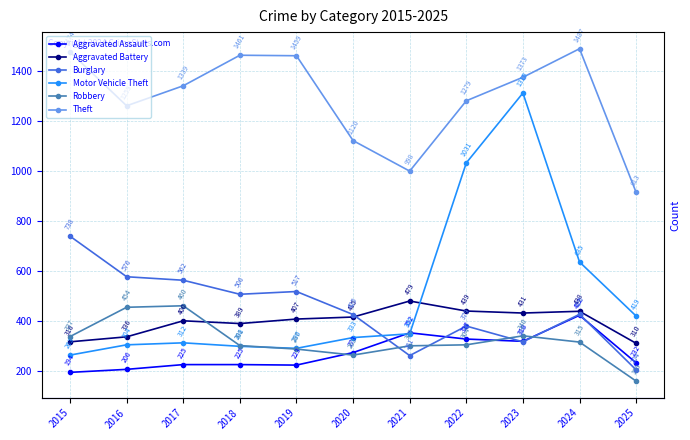

Does the chart display data point markers on the line(s)?

Yes